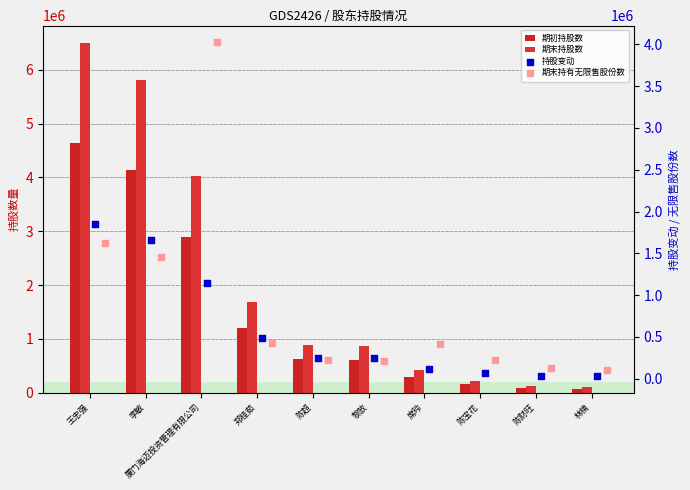

What is the total value across all series at 林楠?

322014